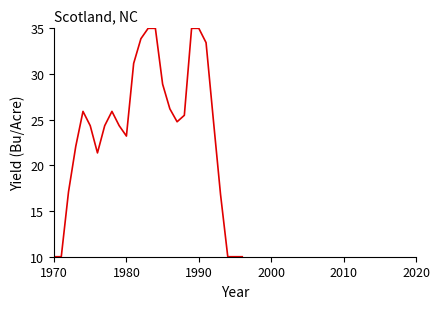

What is the difference between the maximum and minimum values?

25.0